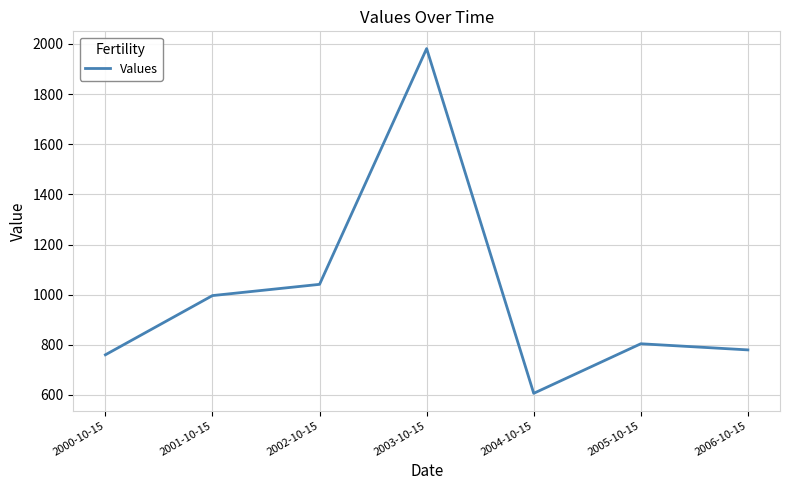

How many lines are shown in the chart?

1